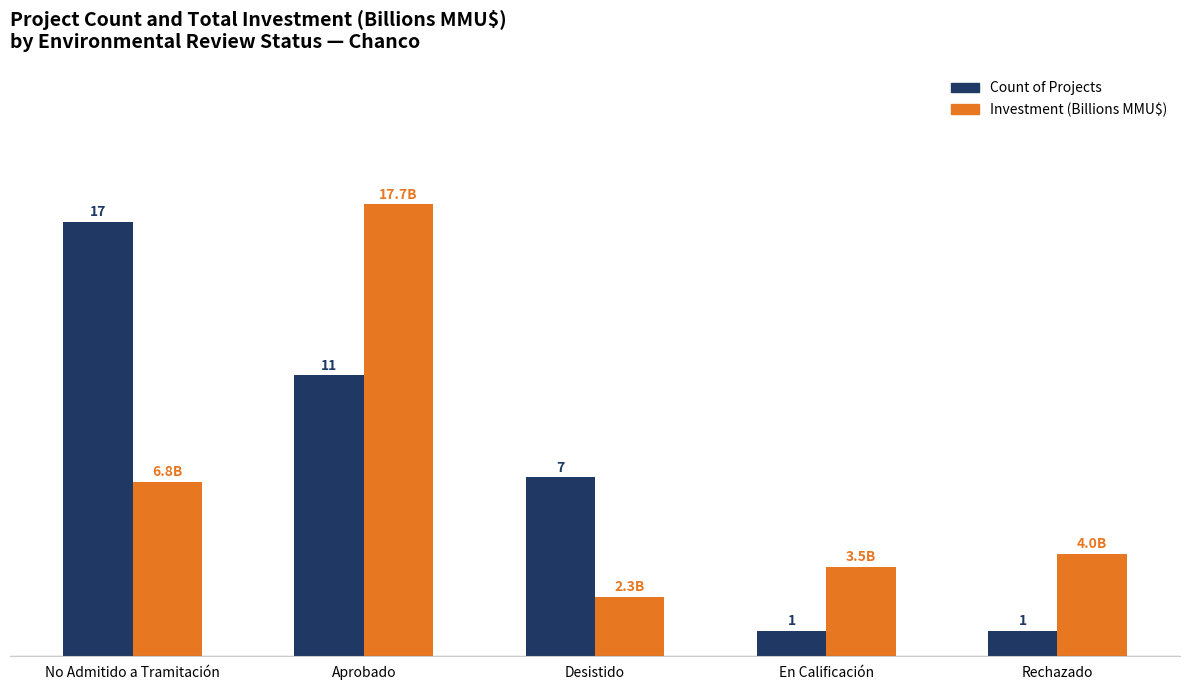

List the series in order of their peak value, highest first.

Investment (Billions MMU$), Count of Projects